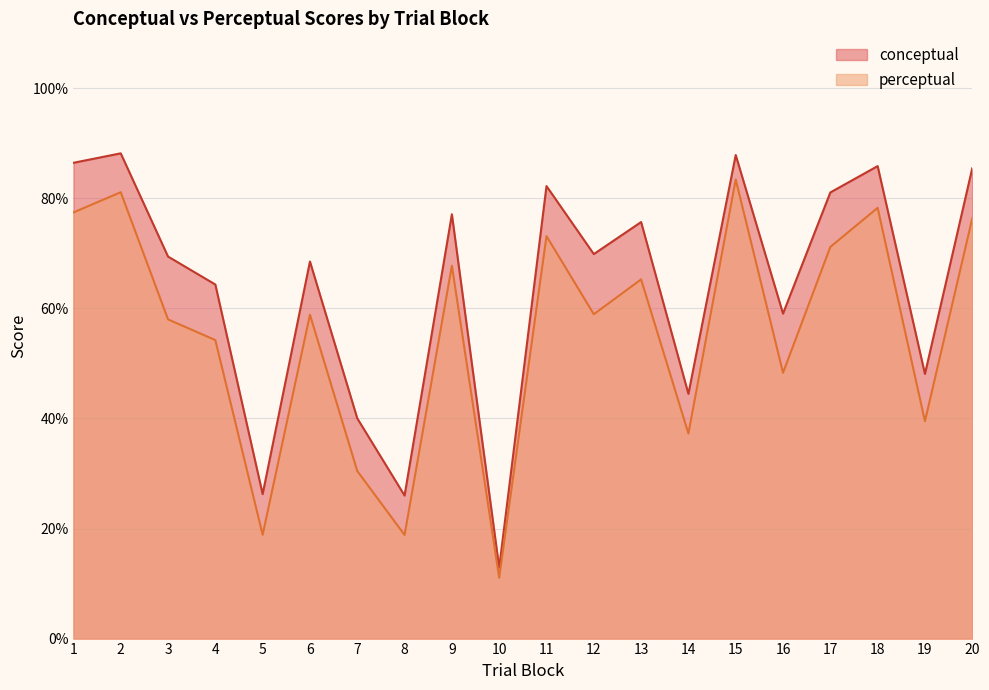

Which label corresponds to the largest value in the chart?

2